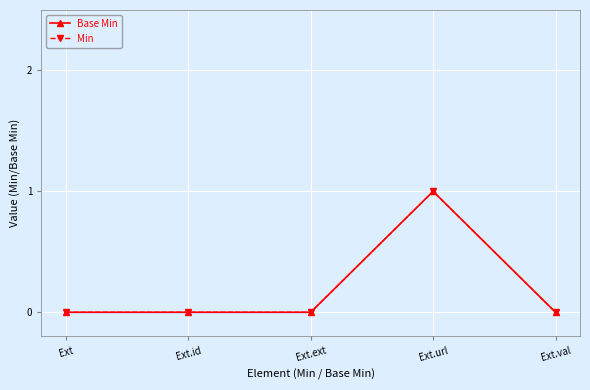

Is this an area chart (filled region under the line)?

No